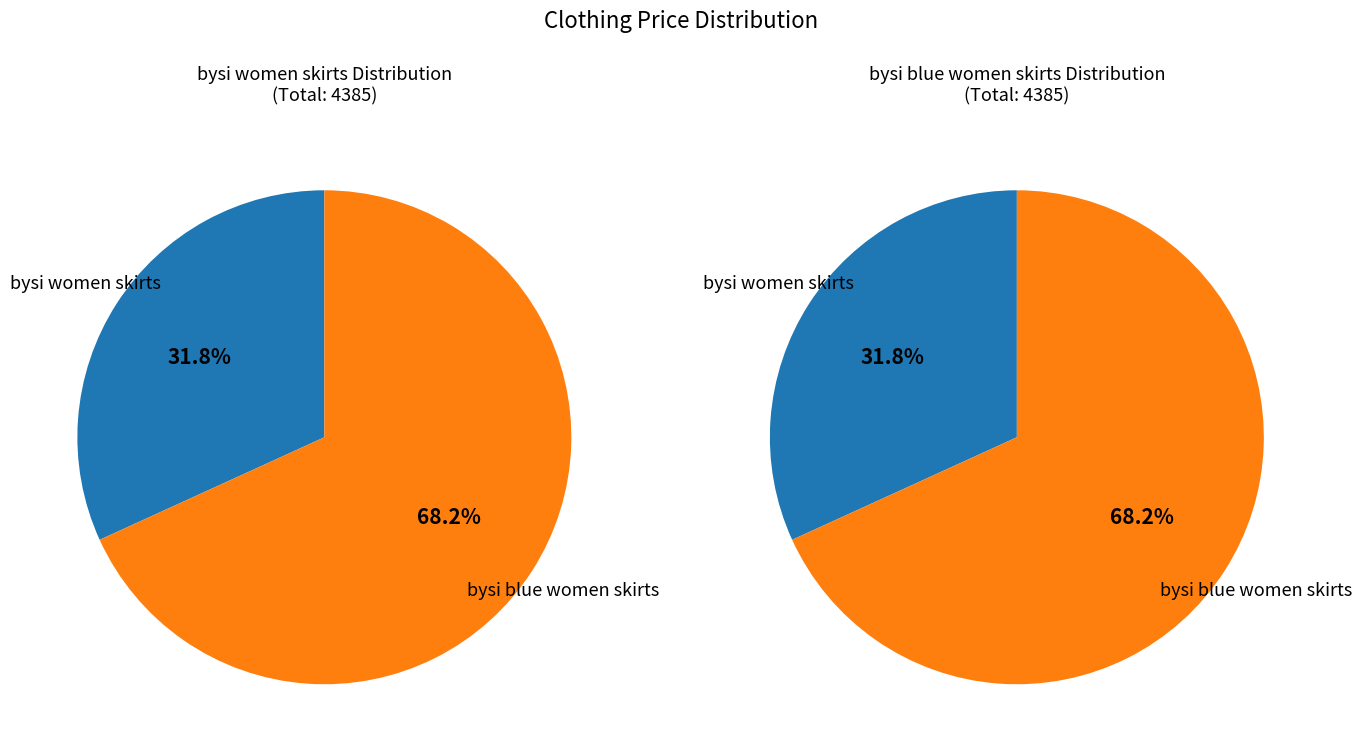

Which category accounts for the majority?

bysi blue women skirts